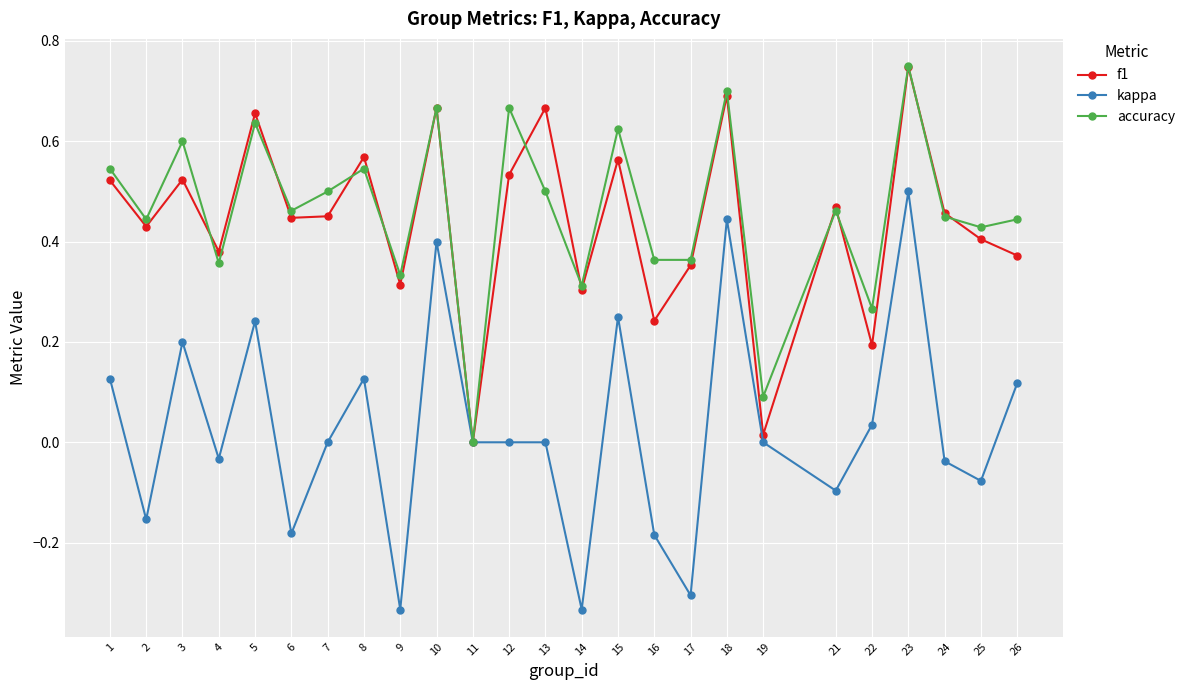

True or false: kappa has a value of 0.4 at 15.

False